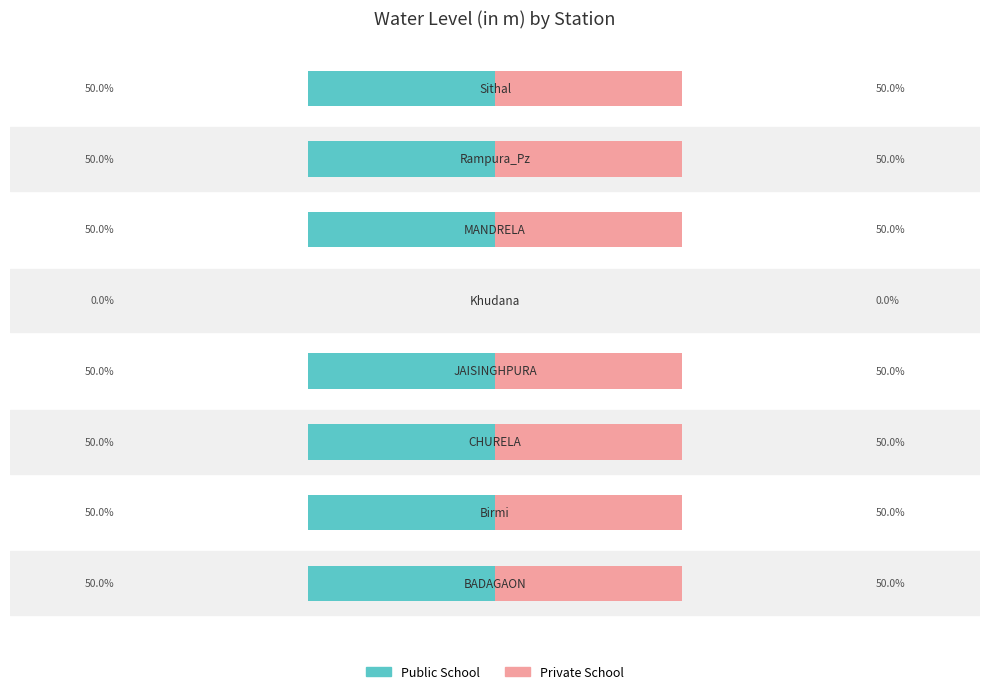

What is the value of the Public School bar at the 8th from the left?

-50